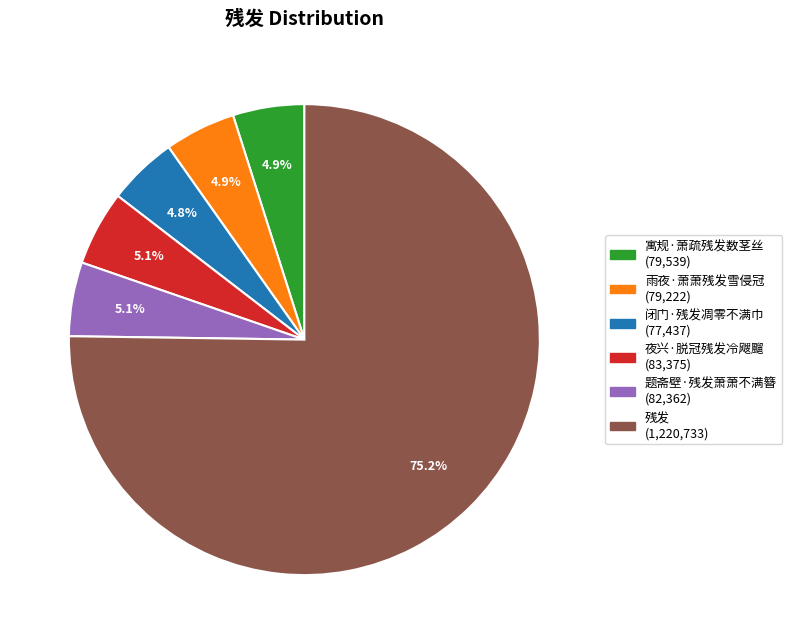

What is the ratio of the value at 题斋壁·残发萧萧不满簪 to the value at 寓规·萧疏残发数茎丝?

1.0